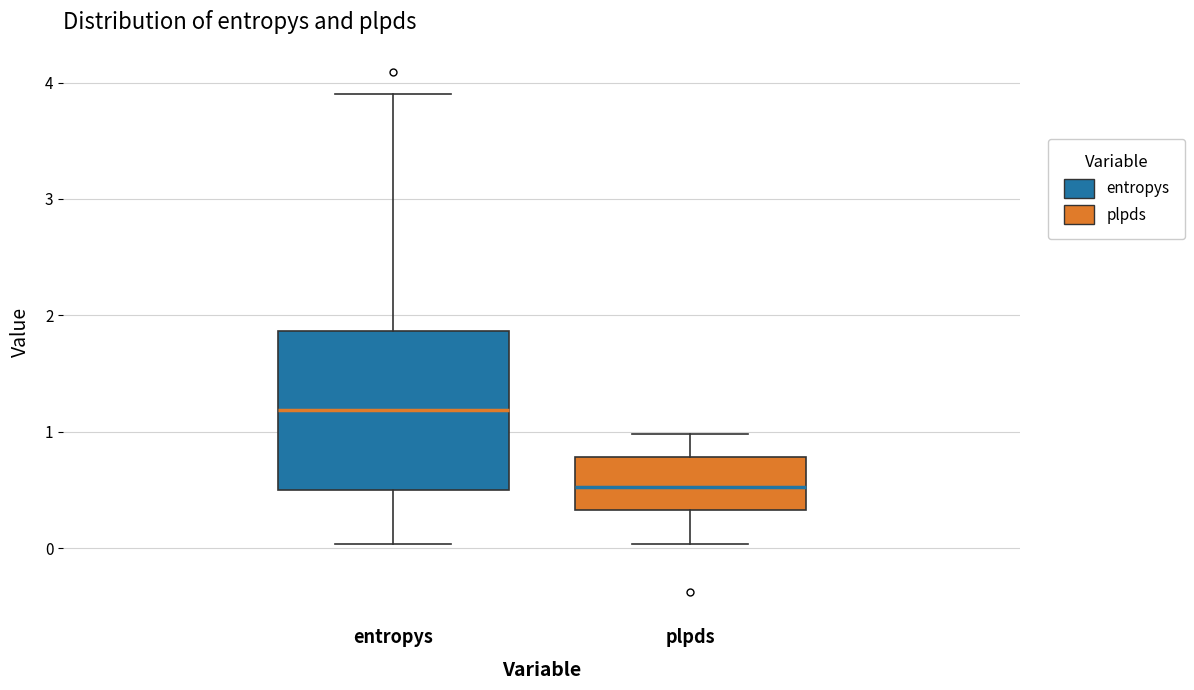

Where is the lower edge of the box for plpds on the y-axis? The values are not printed on the chart, so give them approximately, as read against the axis.

0.3